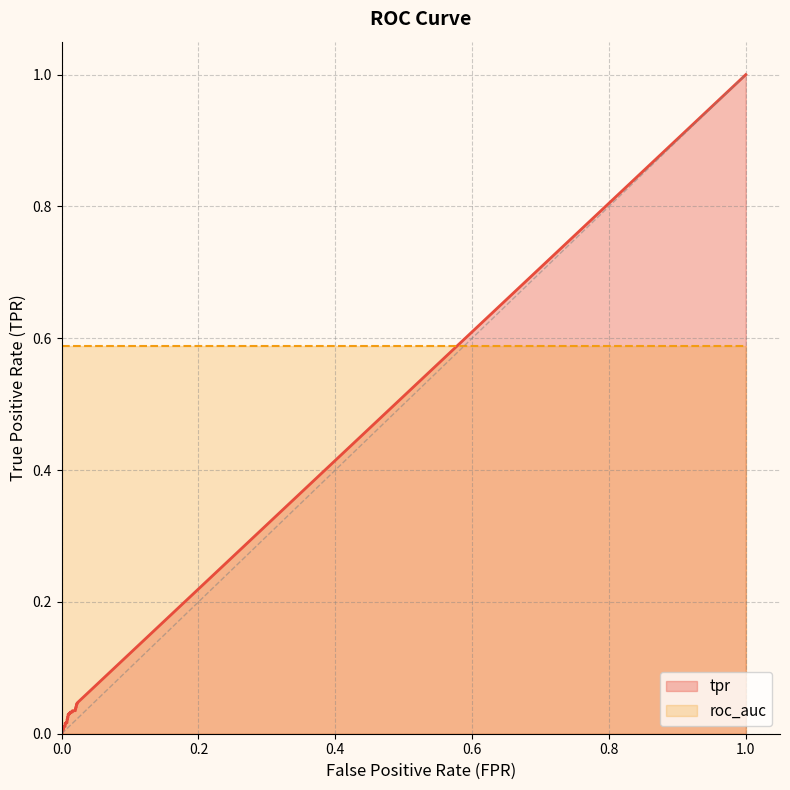

What is the sum of all roc_auc values?

23.5